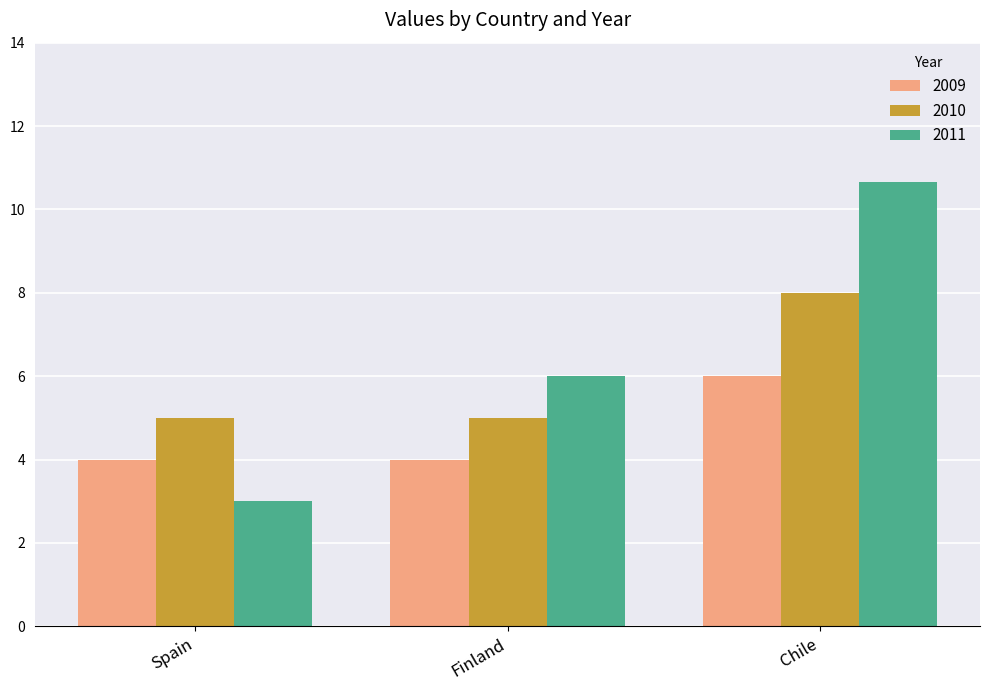

At how many categories does at least one series exceed 4?

3